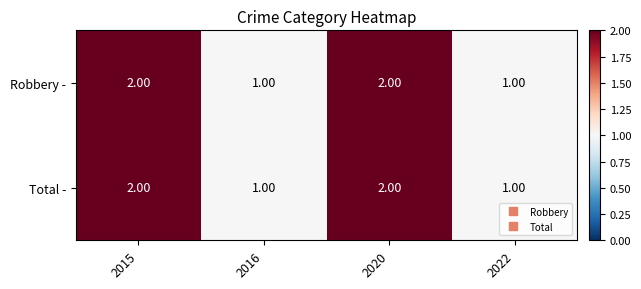

What is the sum of the Total - values at 2016 and 2015?

3